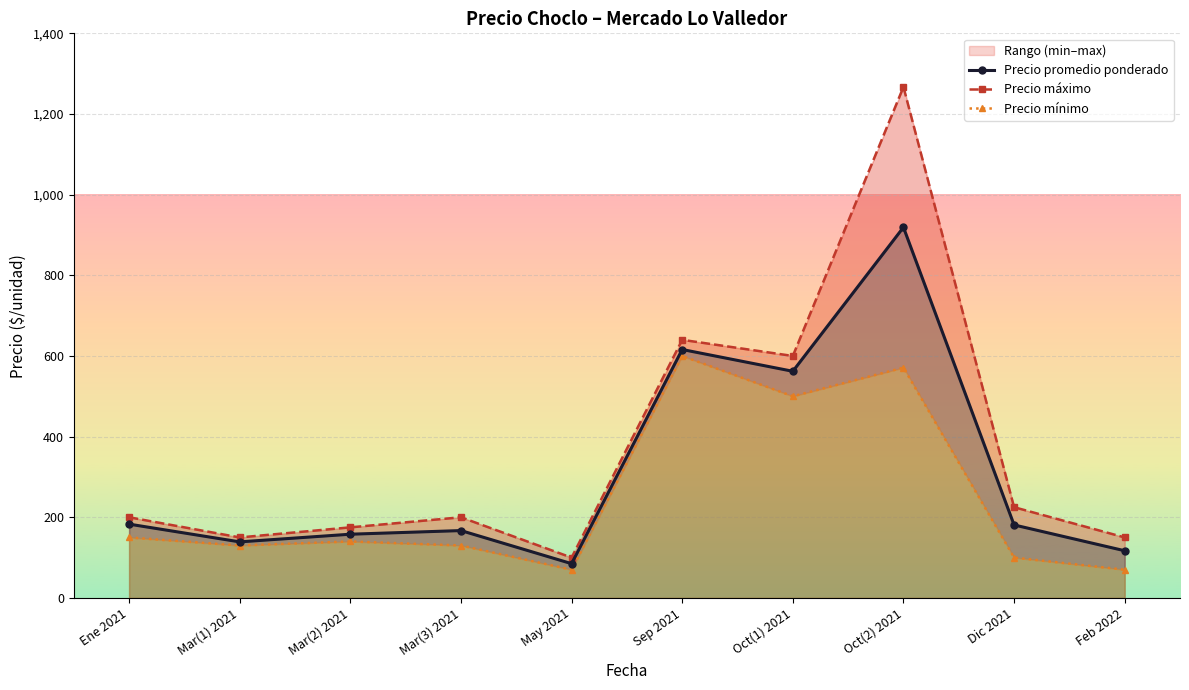

The value of Precio máximo at Oct(2) 2021 is 1267. True or false?

True